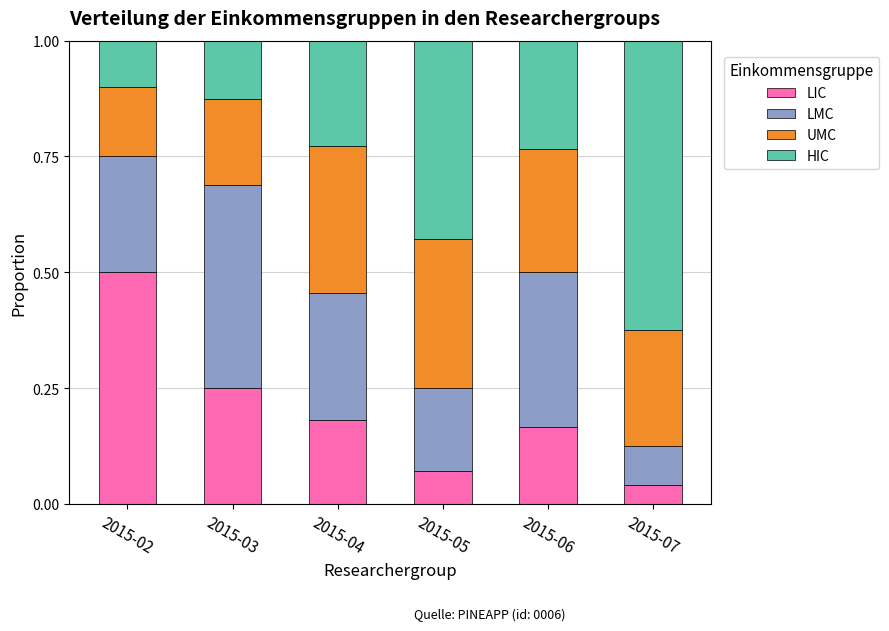

Is it true that LIC equals 0.2 at 2015-02?

False